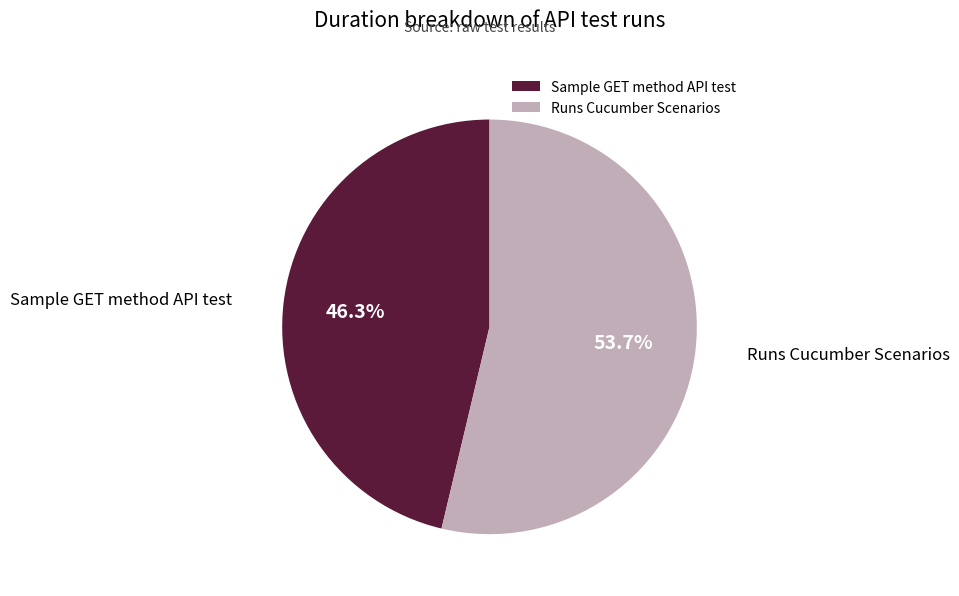

Count the number of slices in the pie.

2